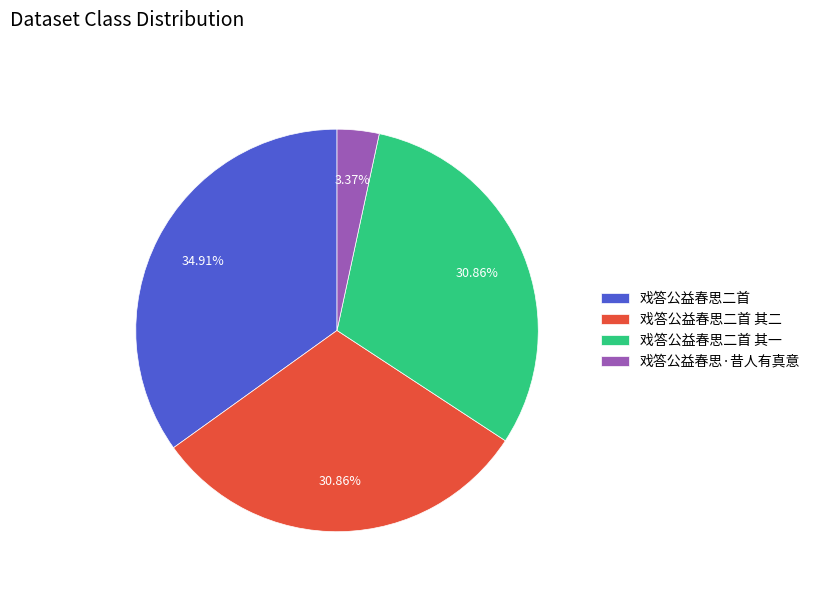

What percentage is NOT represented by 戏答公益春思·昔人有真意?

96.6%